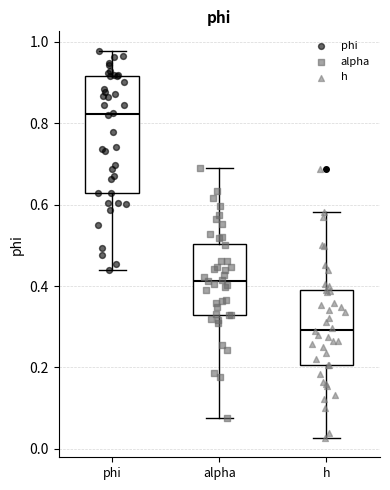

Where does the lower whisker of the box for alpha end on the y-axis? The values are not printed on the chart, so give them approximately, as read against the axis.

0.08